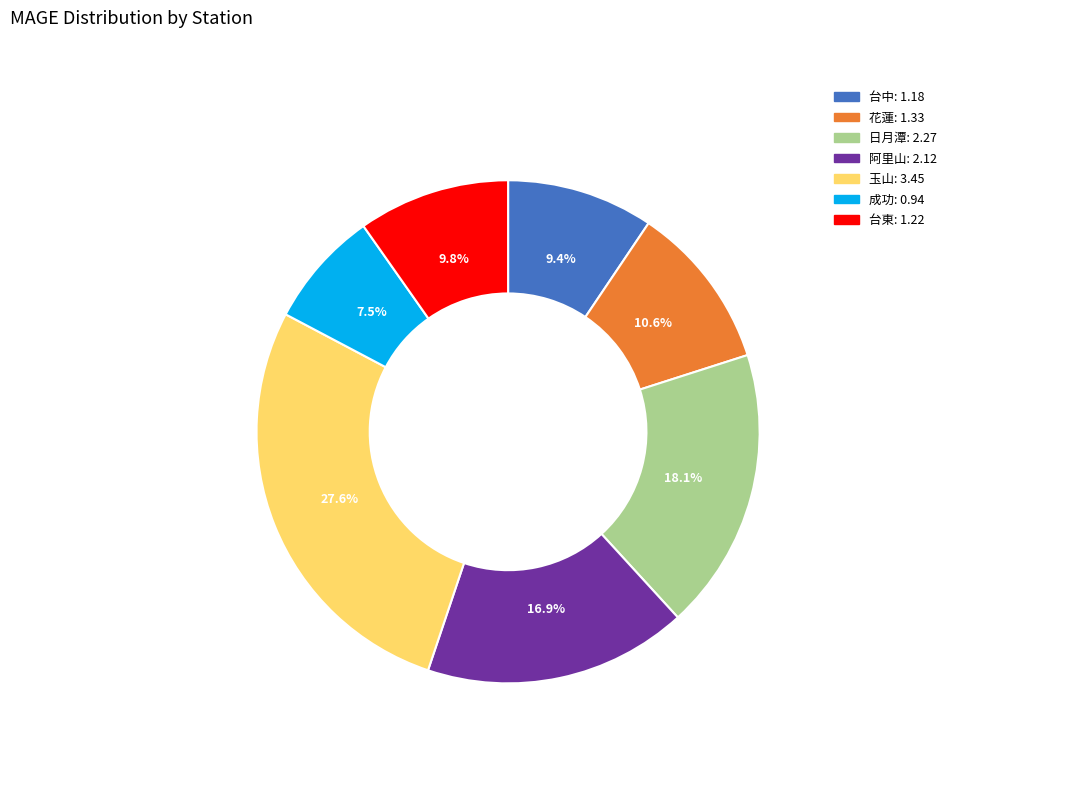

Which category has the biggest portion of the pie?

玉山